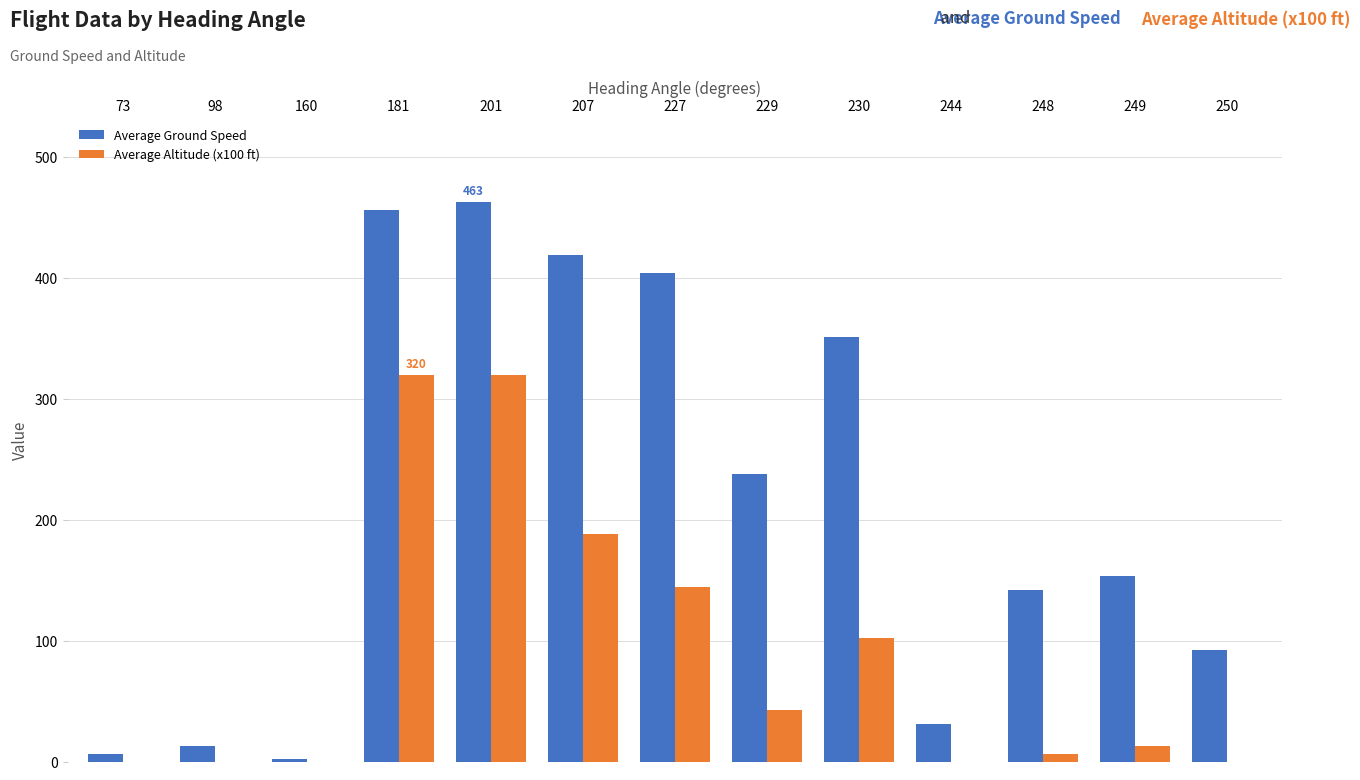

Between 181 and 229, which series saw the biggest shift?

Average Altitude (x100 ft)